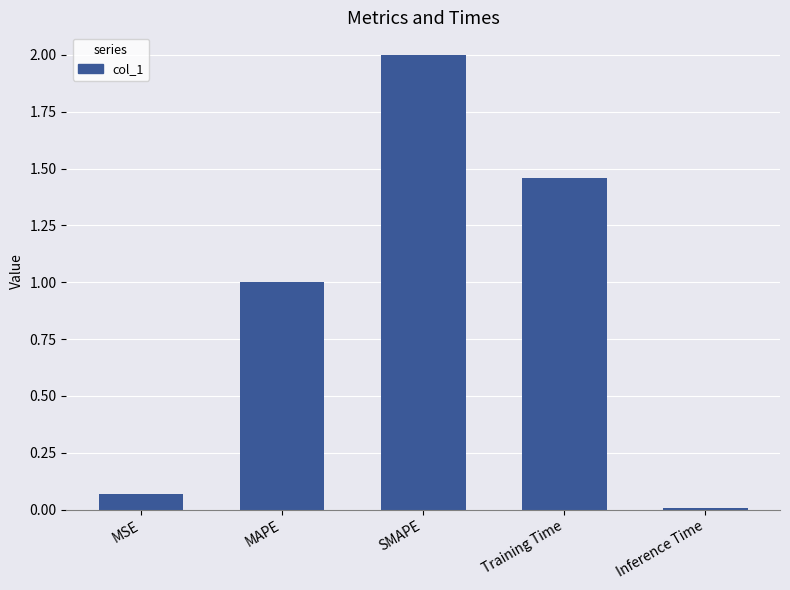

Count the number of categories in the chart.

5